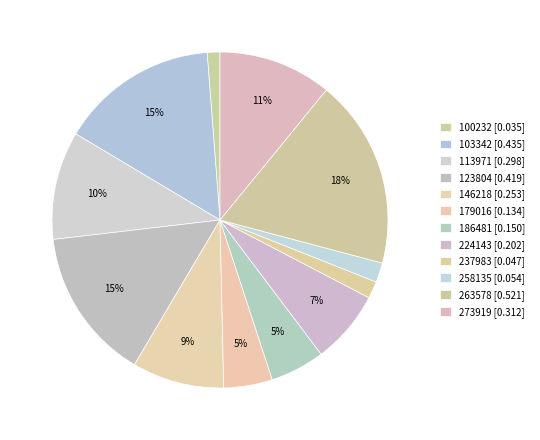

How many segments does this pie chart have?

12